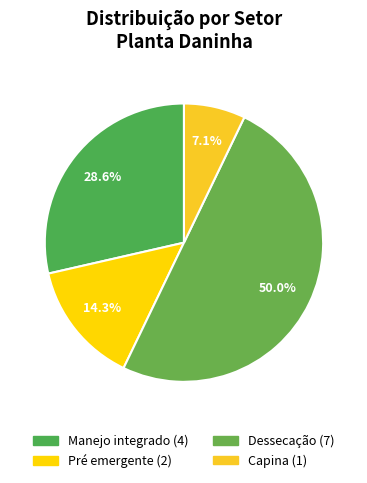

True or false: Manejo integrado accounts for 29% of the total.

True